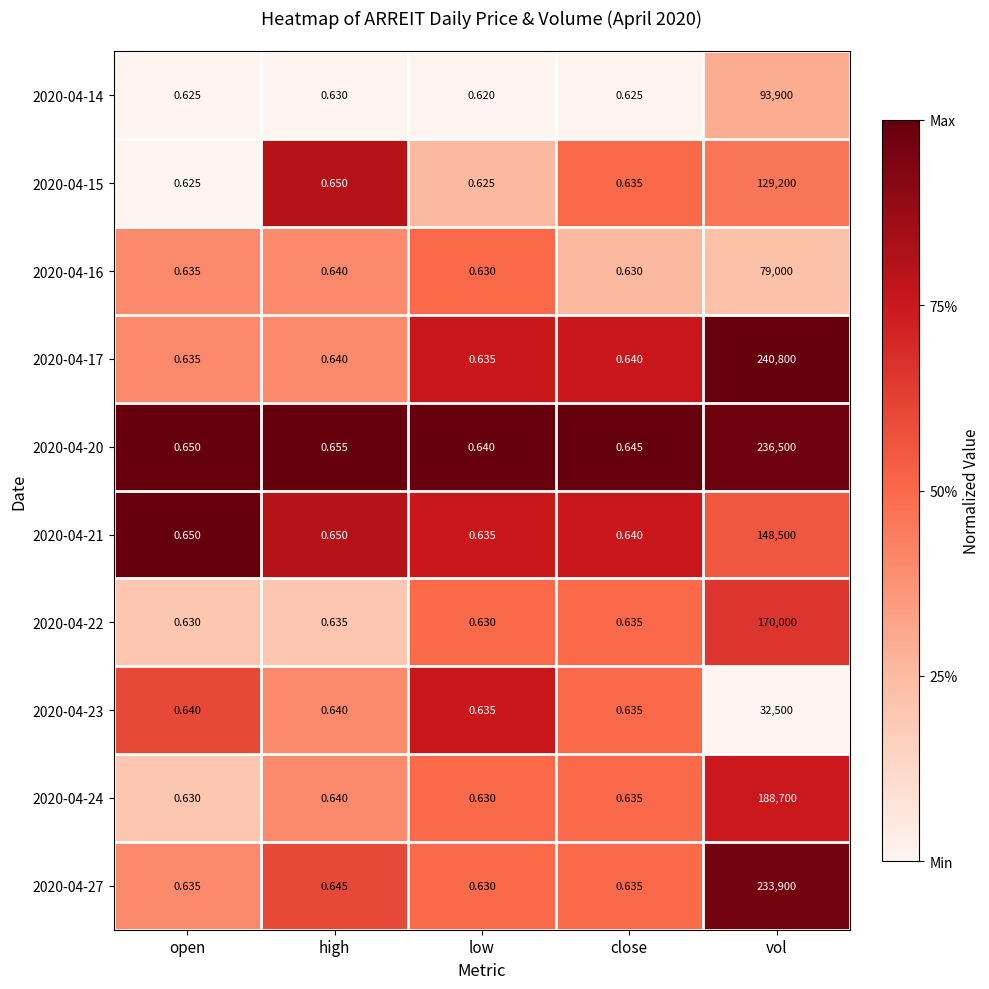

At vol, list the series in order from largest to smallest.

2020-04-17, 2020-04-20, 2020-04-27, 2020-04-24, 2020-04-22, 2020-04-21, 2020-04-15, 2020-04-14, 2020-04-16, 2020-04-23